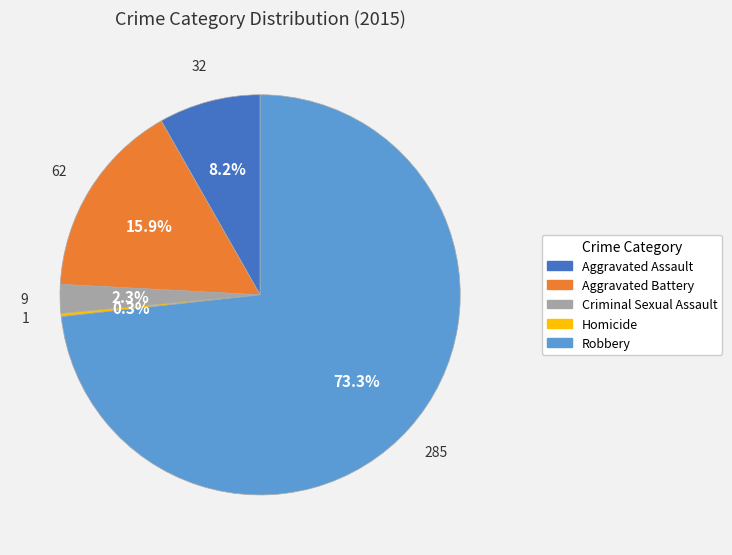

Which category accounts for the majority?

Robbery